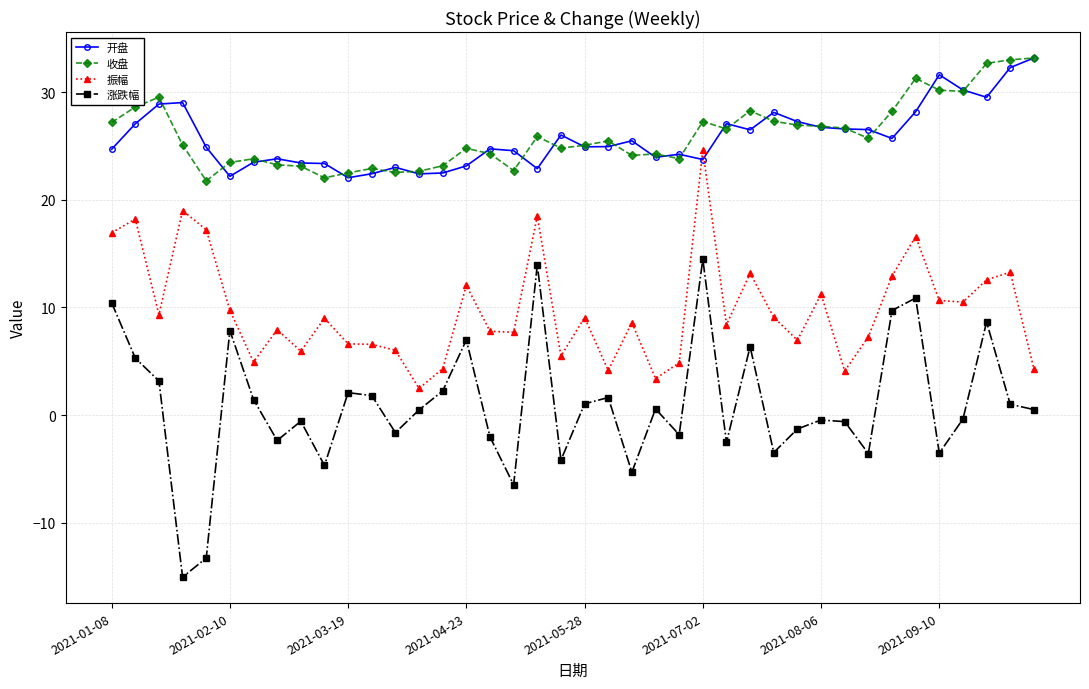

Which series has the largest range (max minus min)?

涨跌幅